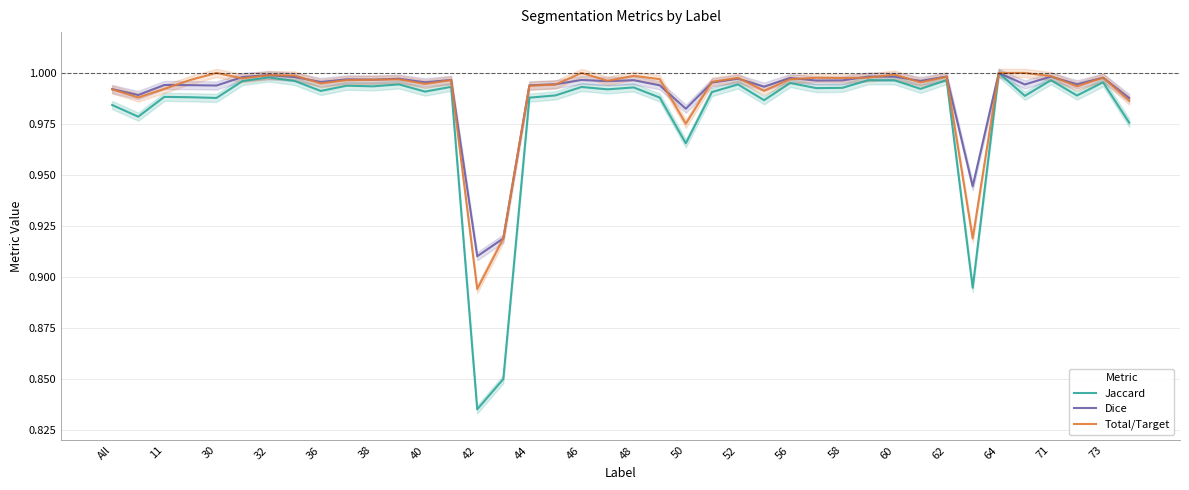

Where is Jaccard nearest to the value 0?

42